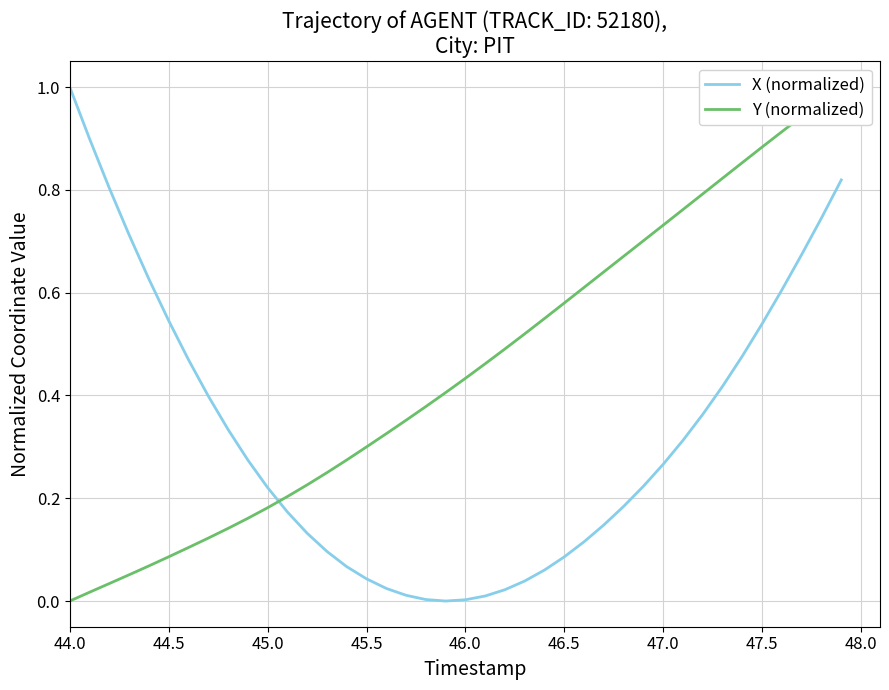

What is the sum of all X (normalized) values?

12.9